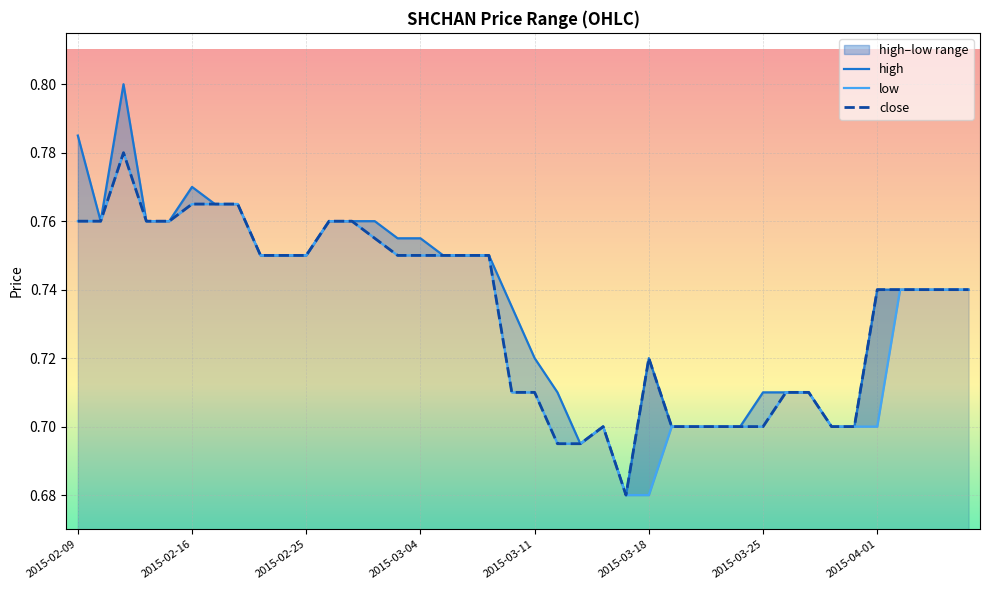

Which series has the largest total across all categories?

high